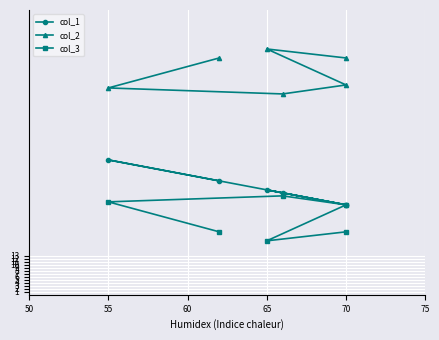

What is the value of the col_3 point at the 2nd from the left?

31